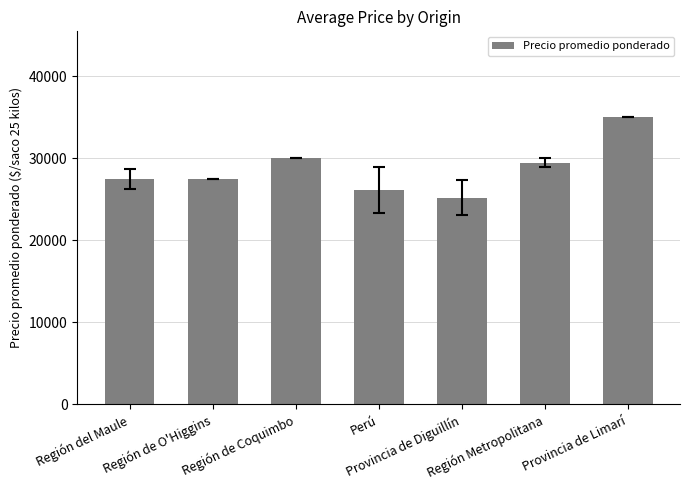

True or false: the data shows 26161 at Perú.

True